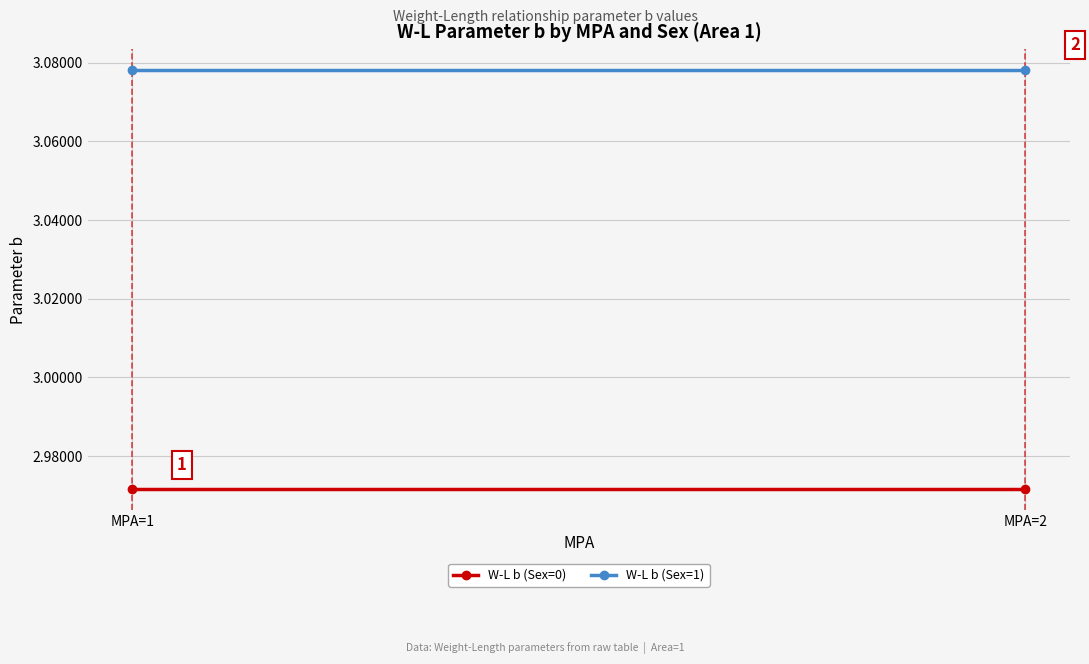

What is the minimum value for W-L b (Sex=0)?

3.0